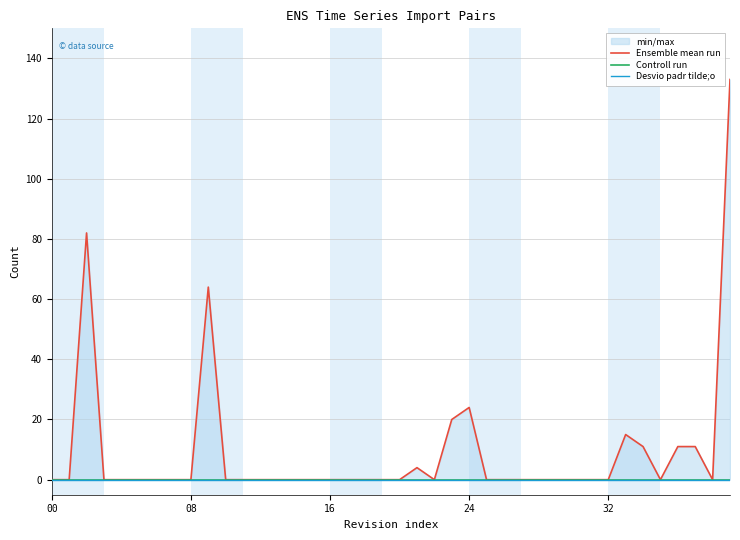

Where is the first local minimum for Ensemble mean run?

22